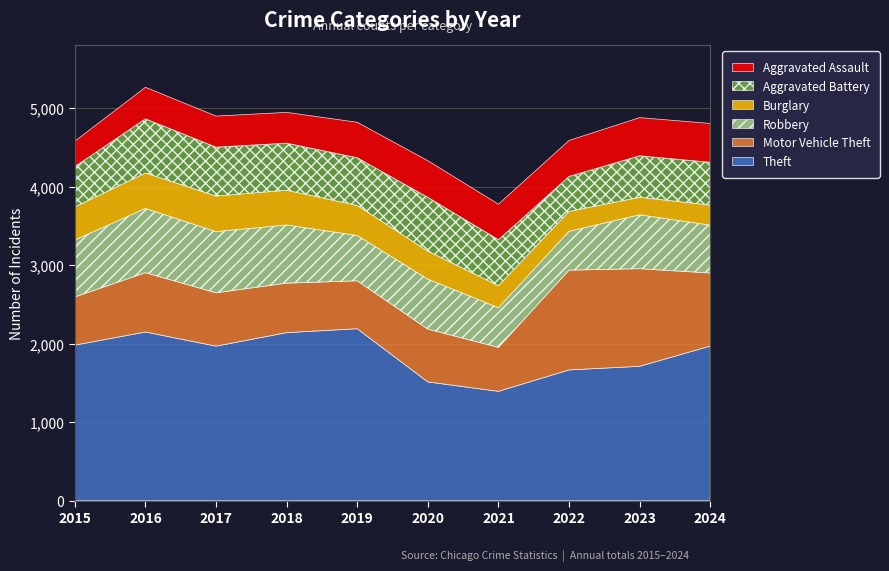

In Aggravated Battery, how many points are lower than both neighbors (excluding endpoints)?

2